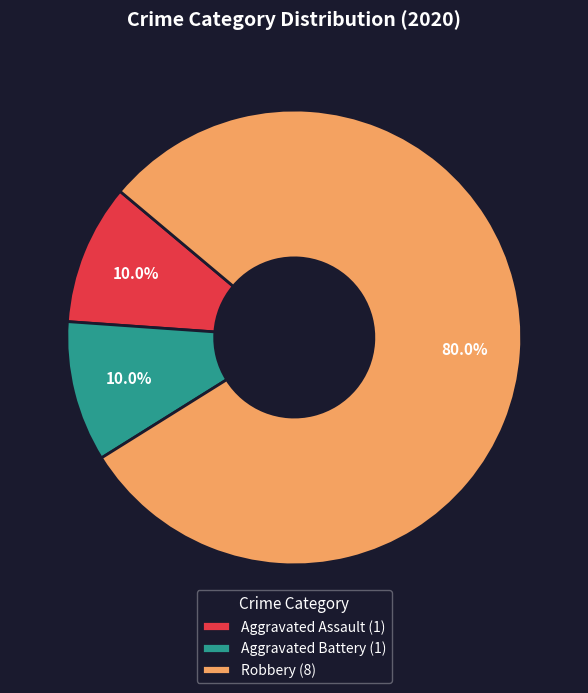

Is there a majority slice in this chart?

Yes